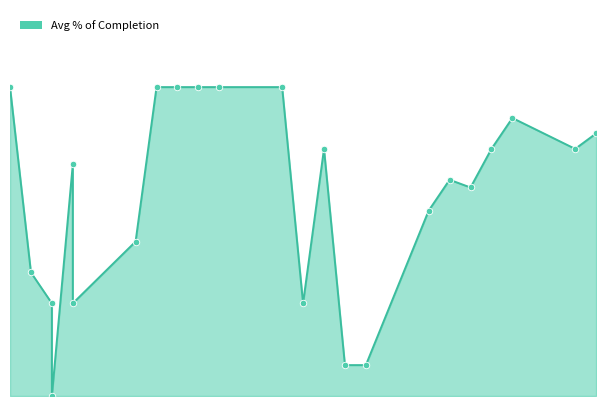

Which has a higher value, 2022-03-01 or 2022-02-11?

2022-02-11